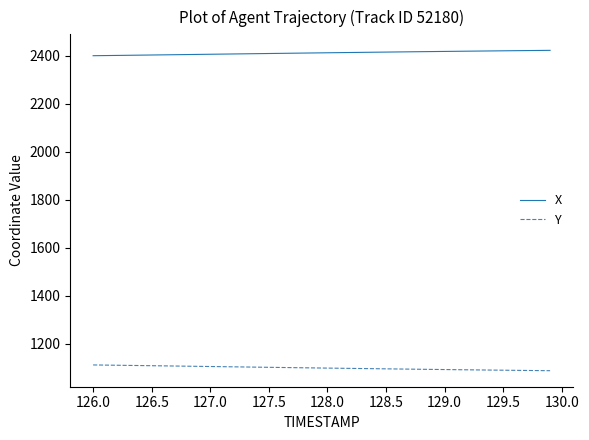

List the series in order of their peak value, highest first.

X, Y